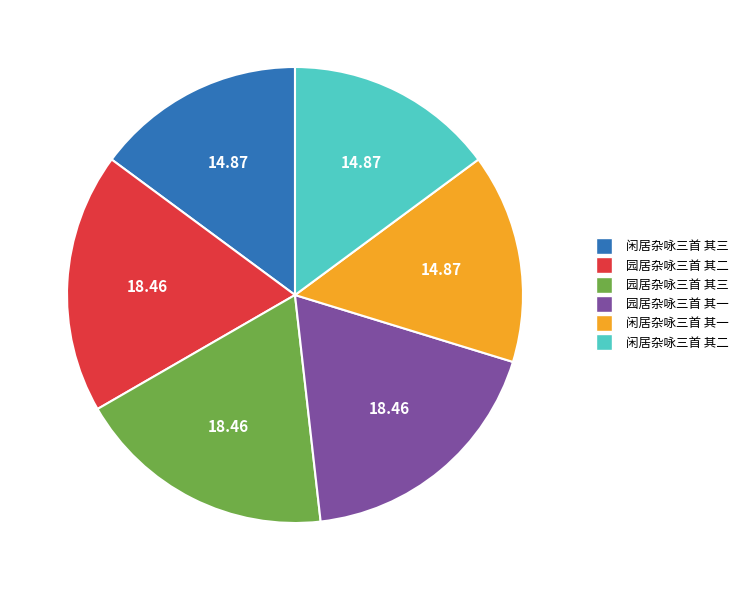

Is there any slice that represents more than half of the pie?

No